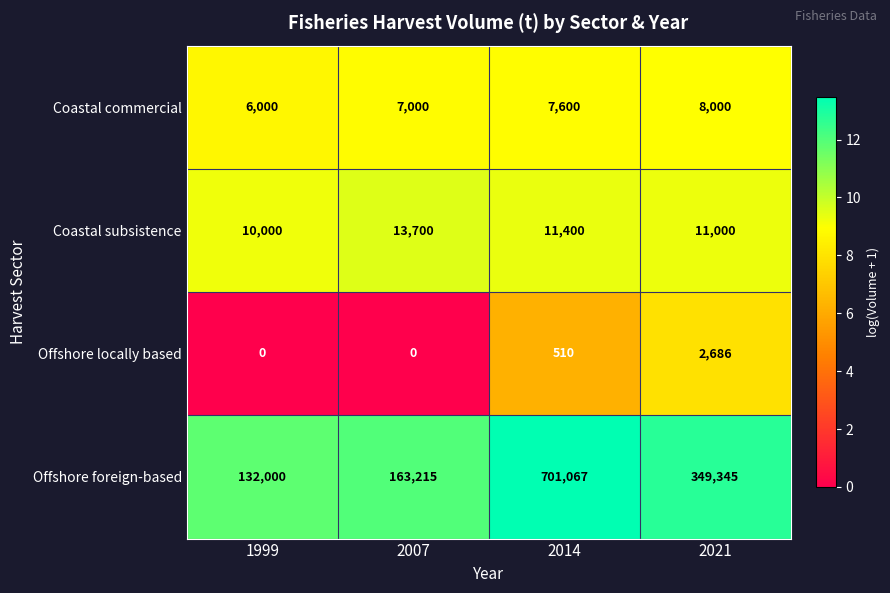

Which series changed the most between 2007 and 2021?

Offshore foreign-based